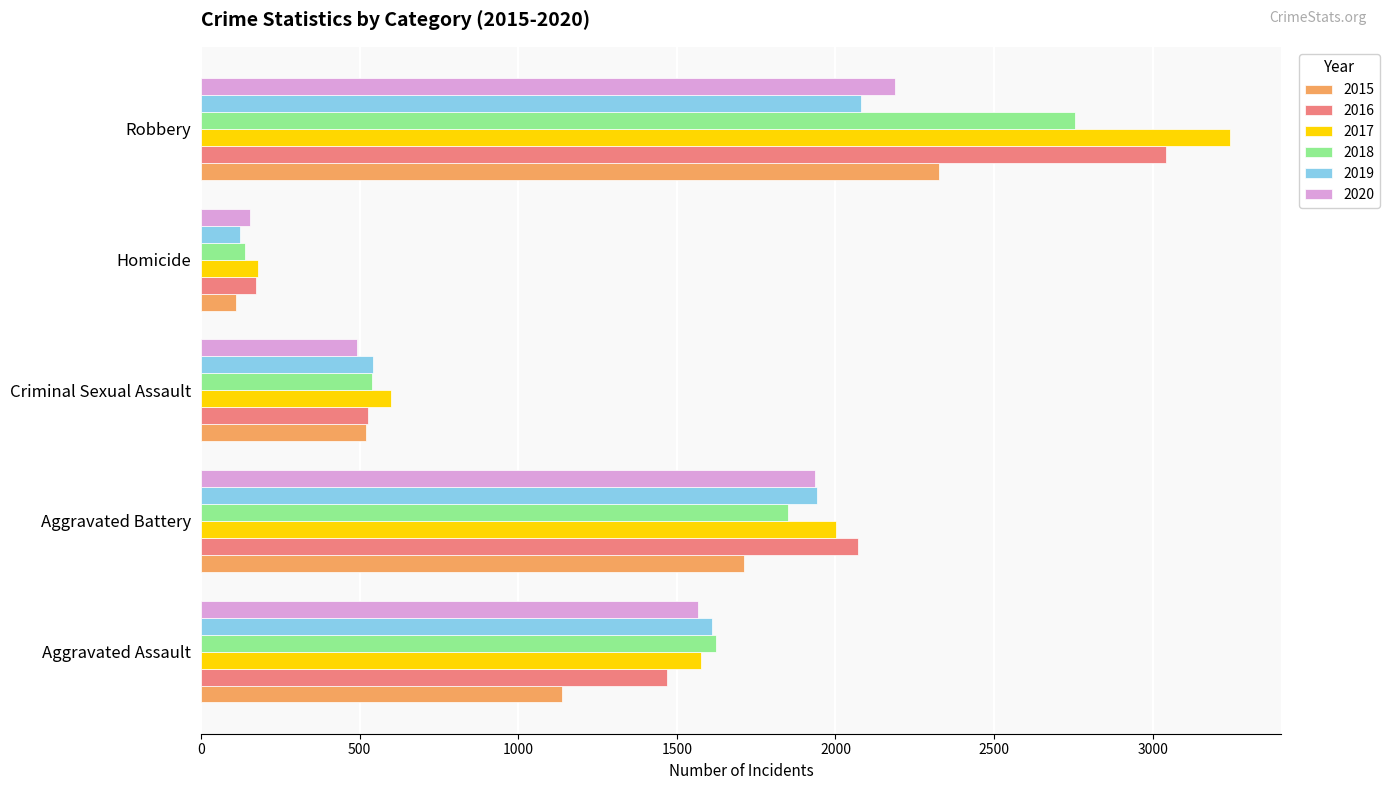

What is the difference between the maximum and minimum values in the 2015 series?

2216